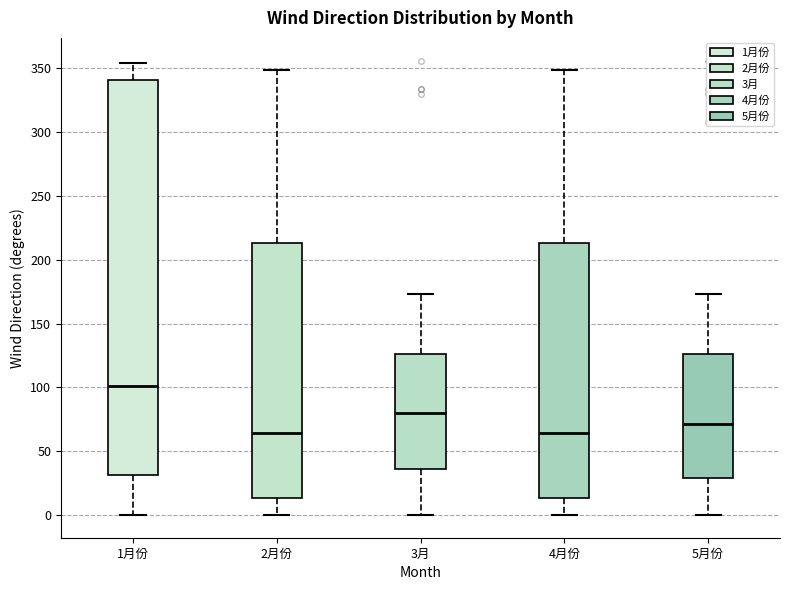

Reading left to right, read every box against the y-axis: the position of its median line, the range the box covers, and the ends of its whiskers. The values are not printed on the chart, so give them approximately, as read against the axis.

1月份: median 100, box 30 to 340, whiskers 0 to 355
2月份: median 65, box 15 to 215, whiskers 0 to 350
3月: median 80, box 35 to 125, whiskers 0 to 175
4月份: median 65, box 15 to 215, whiskers 0 to 350
5月份: median 70, box 30 to 125, whiskers 0 to 175